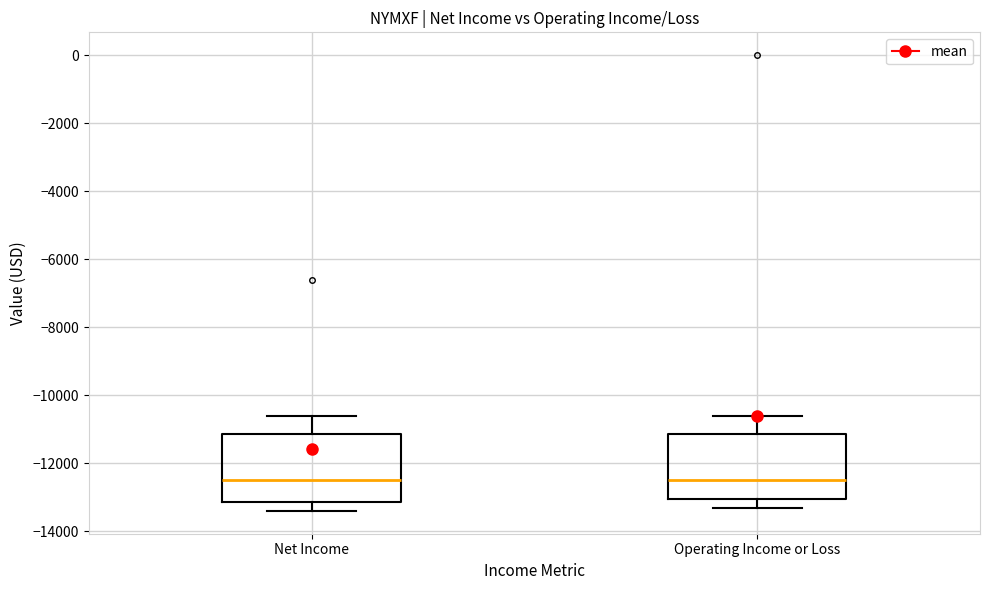

Reading left to right, transcribe this box plot: for each box, give where its median line is, the range the box spans, and where its two whiskers end, as read against the y-axis. The values are not printed on the chart, so give them approximately, as read against the axis.

Net Income: median -12400, box -13200 to -11200, whiskers -13400 to -10600
Operating Income or Loss: median -12400, box -13000 to -11200, whiskers -13200 to -10600